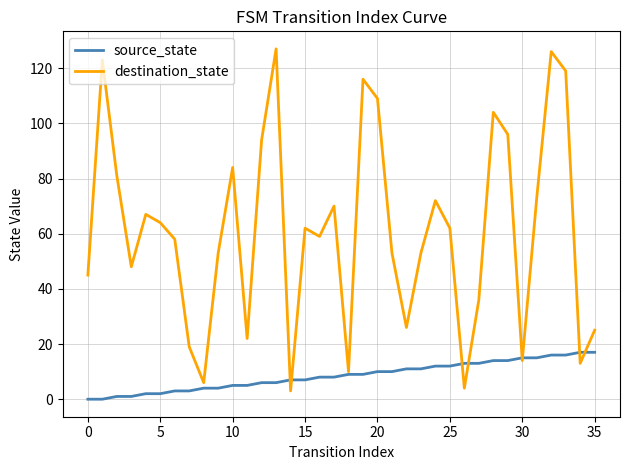

Which series has the widest spread of values?

destination_state